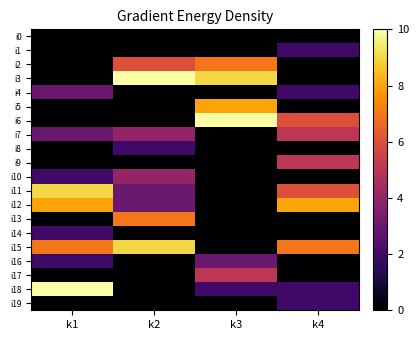

What is the spread (max minus min) of values at k1?

10